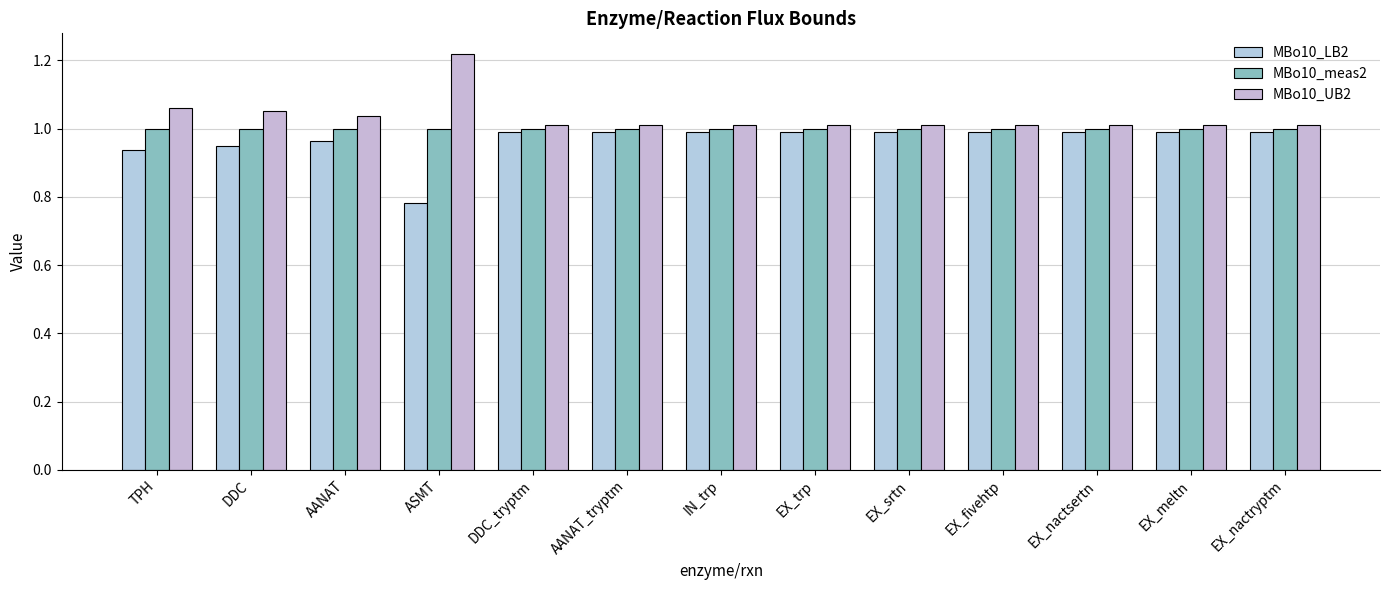

Is the value of MBo10_meas2 at EX_trp greater than the value of MBo10_UB2 at AANAT_tryptm?

No